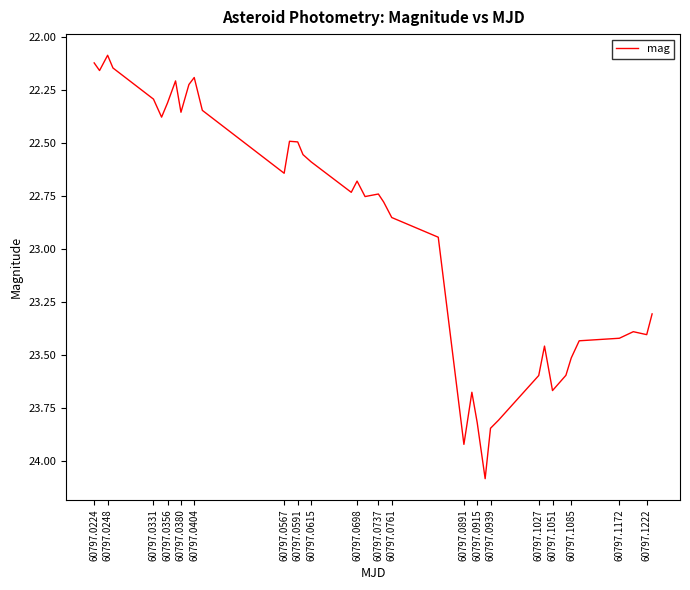

What is the difference between the maximum and minimum values?

2.0